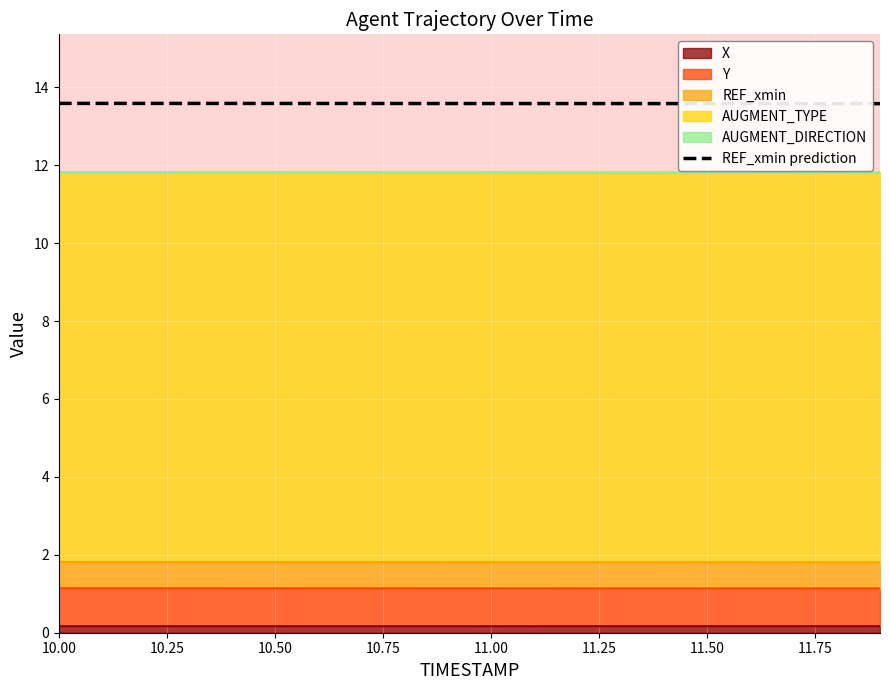

How many values are between 13 and 14?

20